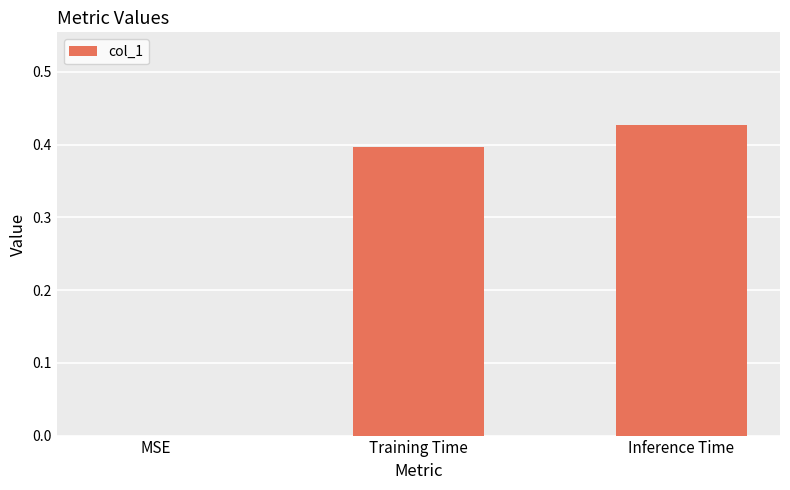

What is the sum of all values?

0.8